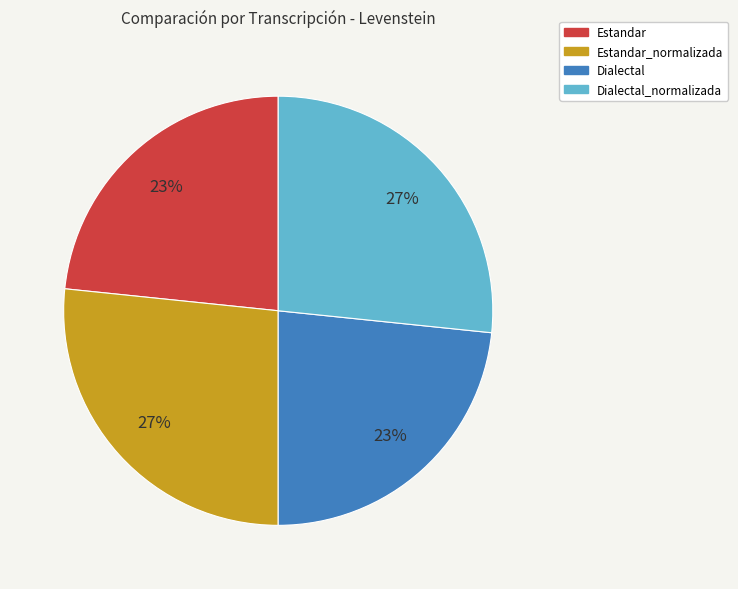

Does Dialectal account for over 50% of the chart?

No